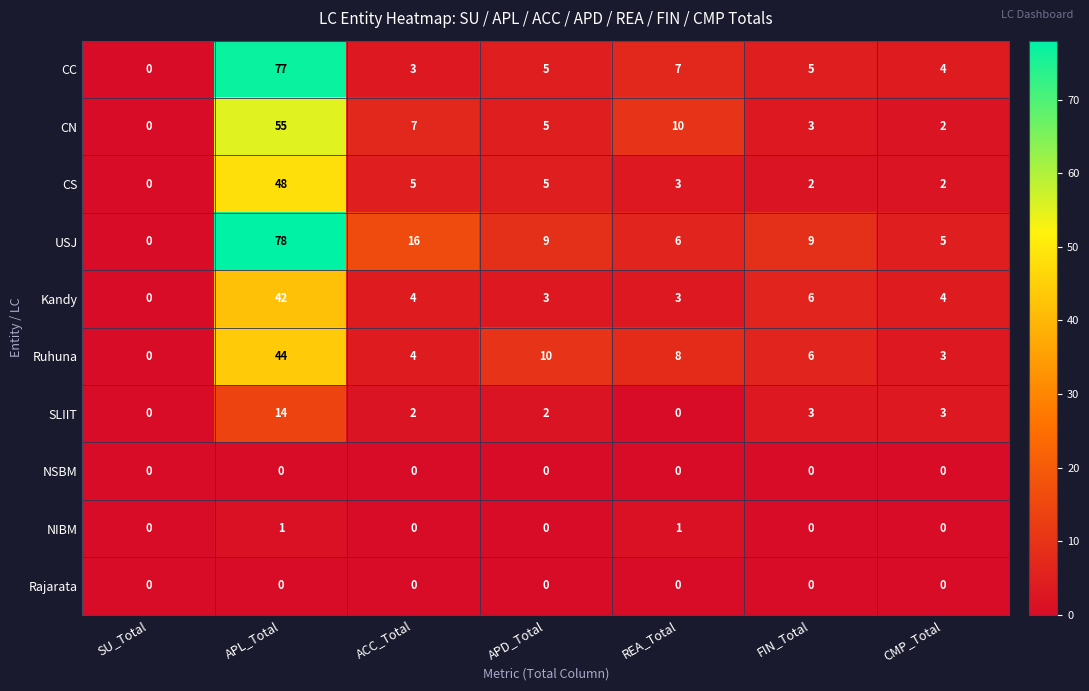

Rank the categories by Ruhuna value from lowest to highest.

SU_Total, CMP_Total, ACC_Total, FIN_Total, REA_Total, APD_Total, APL_Total